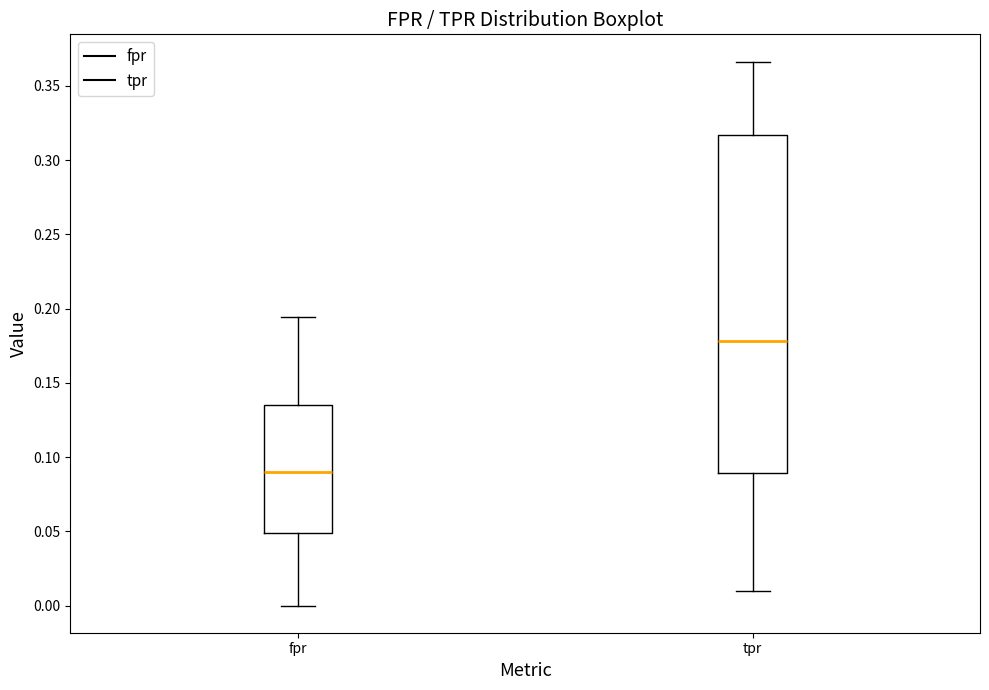

Which box's median line is the highest?

tpr